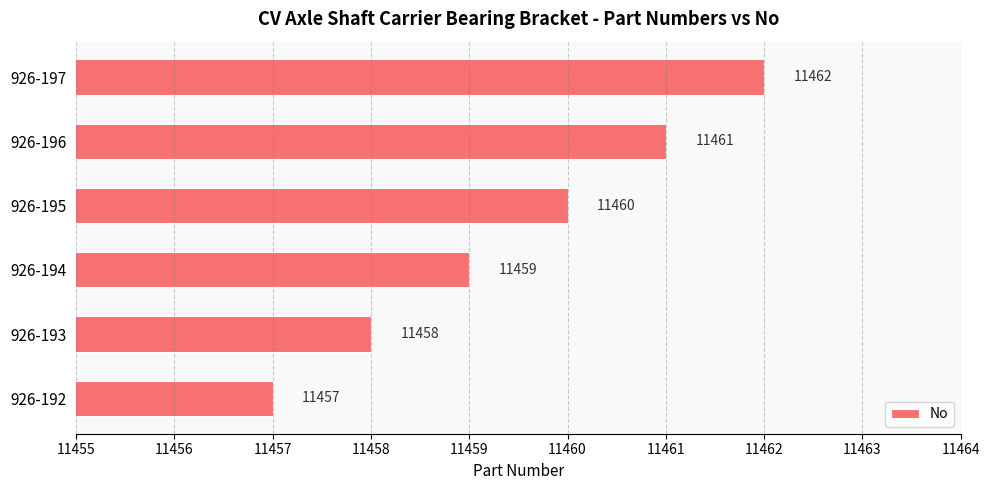

What is the change in value from 926-195 to 926-196?

+1